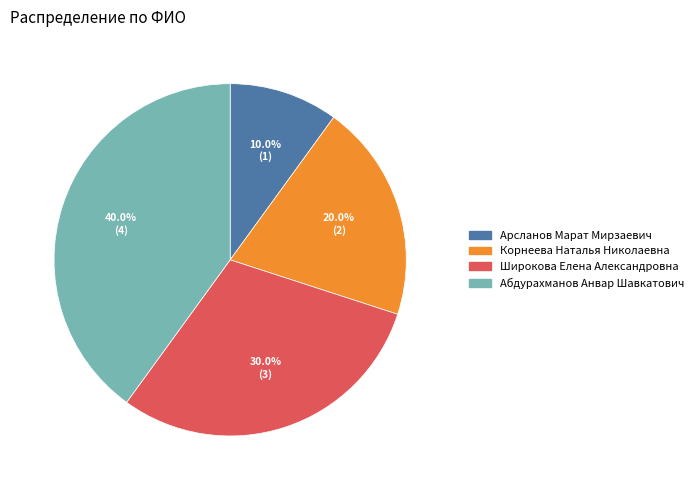

Rank the categories by value from highest to lowest.

Абдурахманов Анвар Шавкатович, Широкова Елена Александровна, Корнеева Наталья Николаевна, Арсланов Марат Мирзаевич